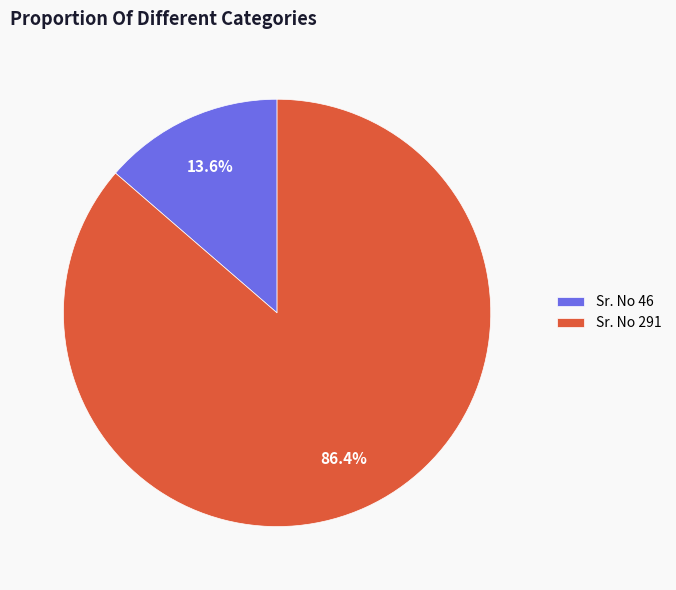

Count the number of slices in the pie.

2